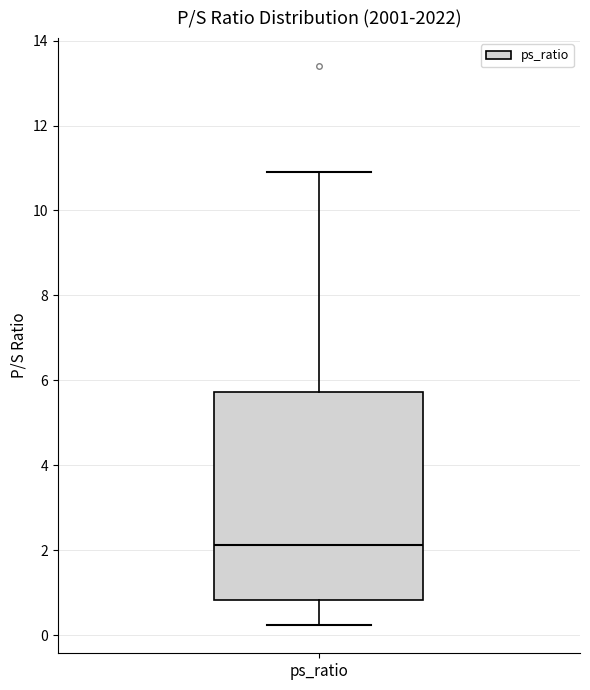

Where does the upper whisker of the box for ps_ratio end on the y-axis? The values are not printed on the chart, so give them approximately, as read against the axis.

11.0